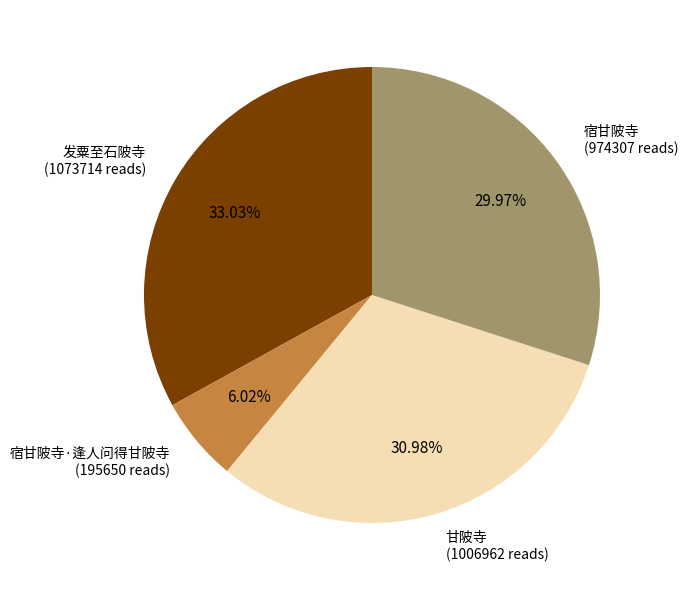

Is there any slice that represents more than half of the pie?

No